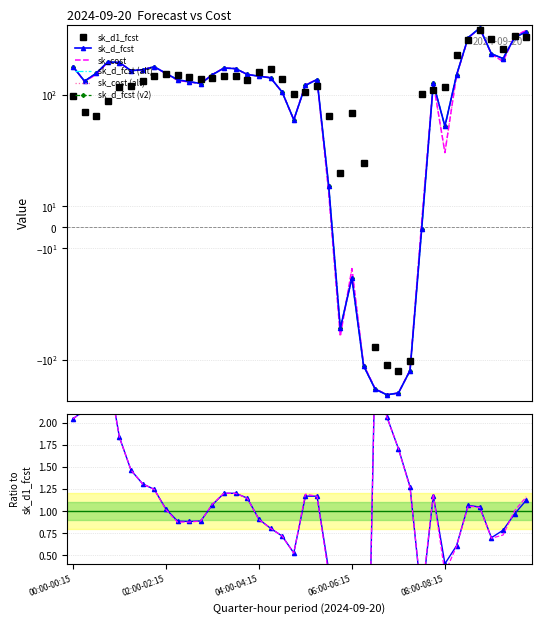

The sk_d_fcst (alt) series shows 151.5 at 17. True or false?

True